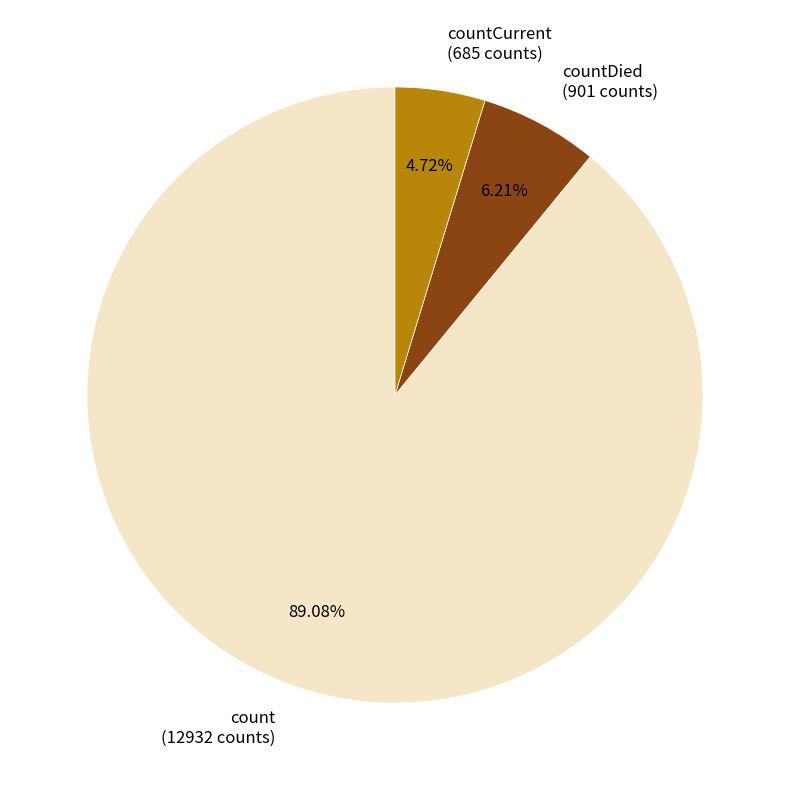

Do count (12932 counts) and countCurrent (685 counts) together represent more than half of the pie?

Yes